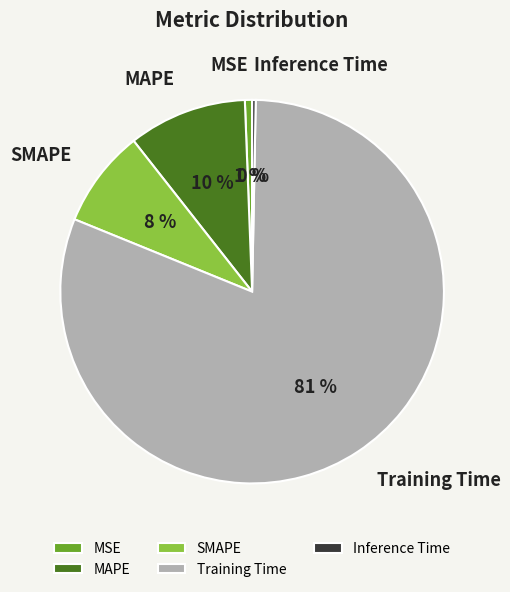

How many slices are in this pie chart?

5